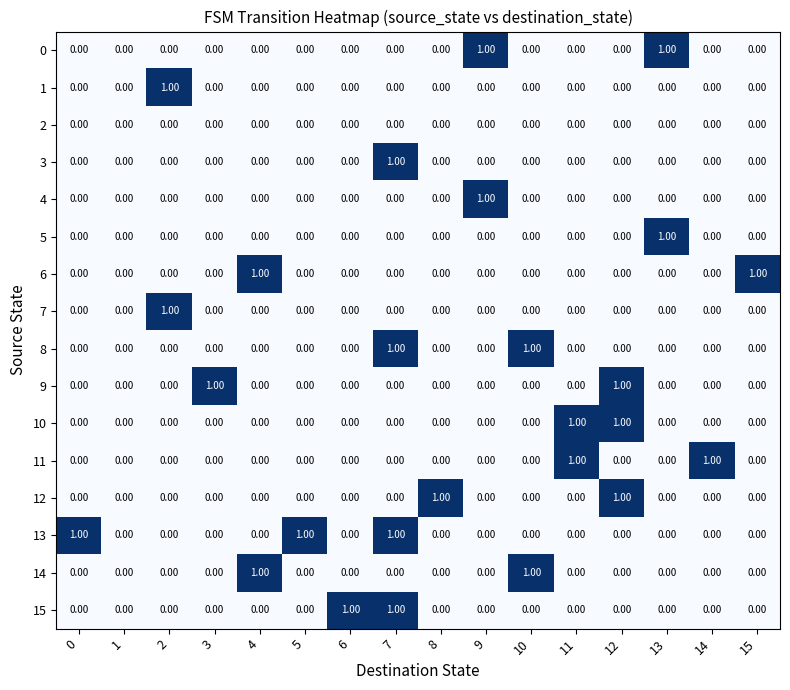

Which series has the largest total across all categories?

13